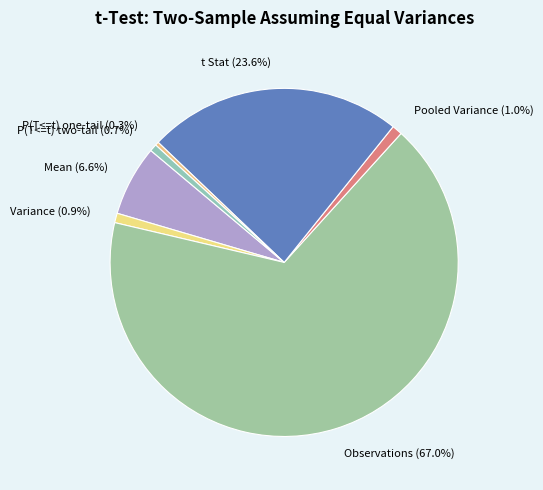

What percentage is the Variance slice, to the nearest percent?

1%